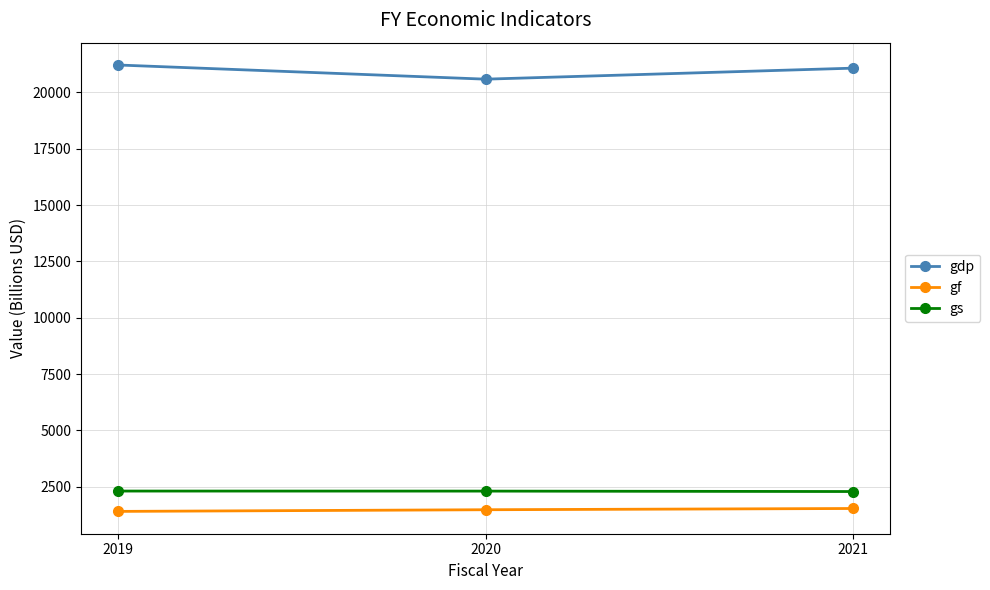

What is the greatest value displayed?

21219.9